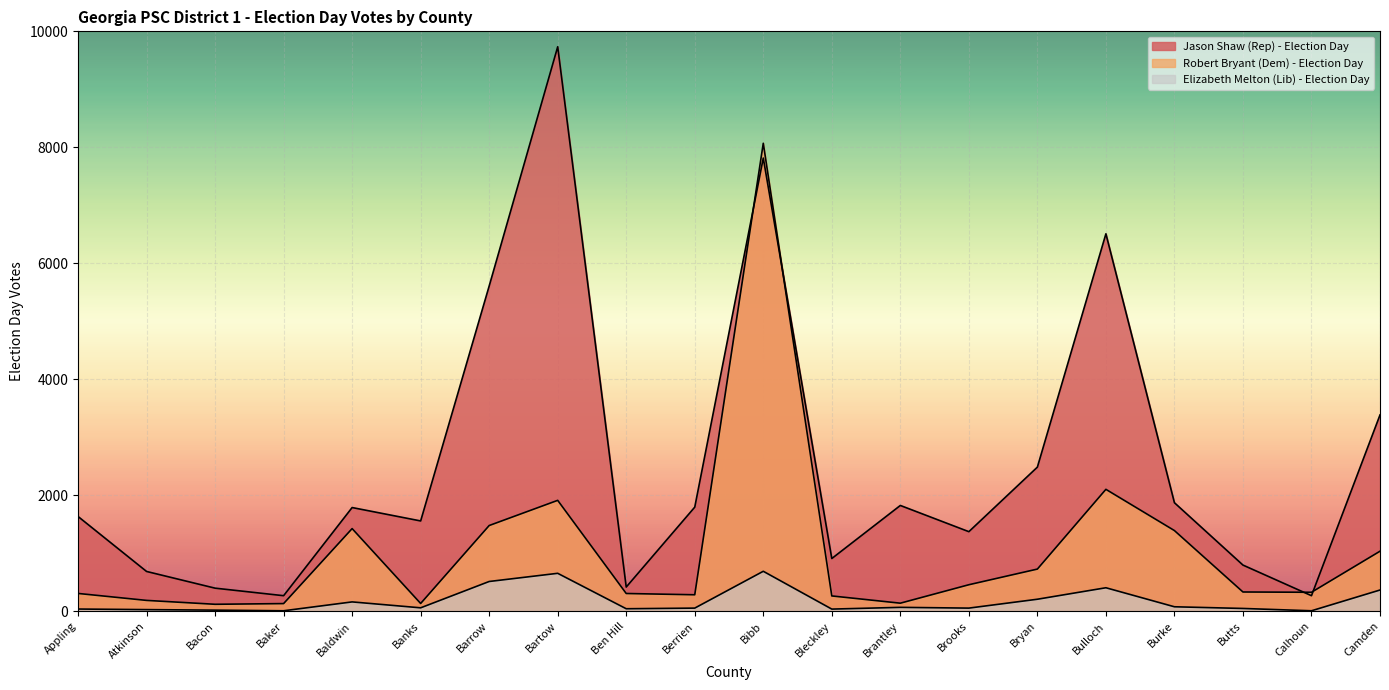

What is the difference between the Elizabeth Melton (Lib) - Election Day values at Bryan and Camden?

159